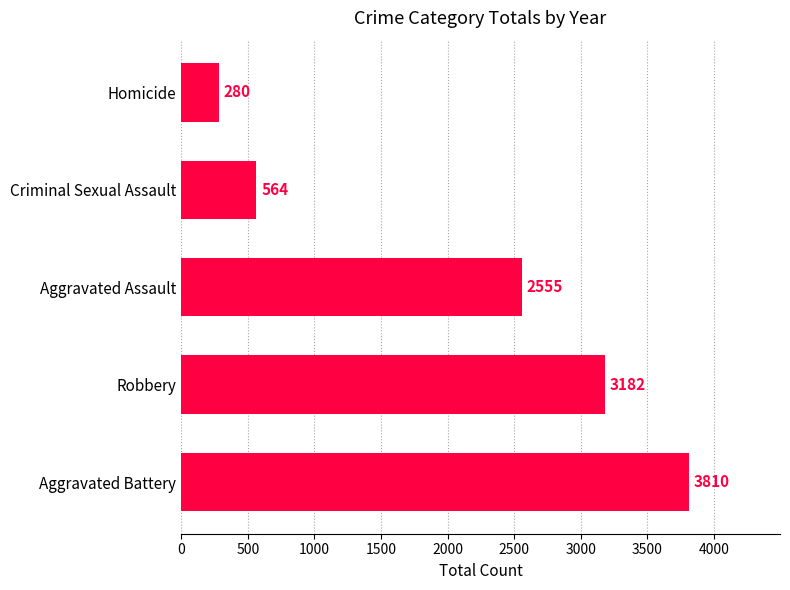

At which label is the value closest to 2045?

Aggravated Assault